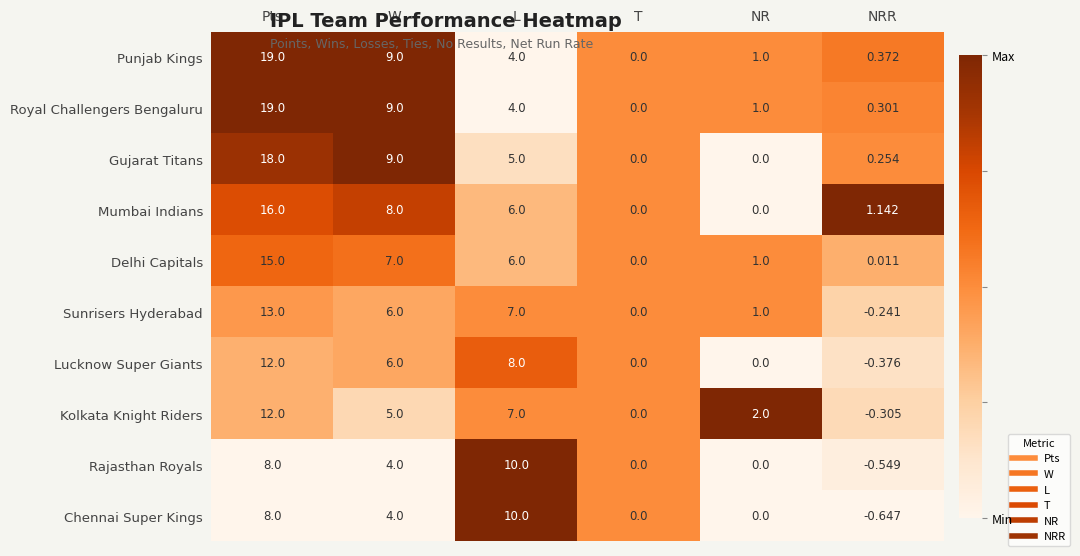

At which category does the chart reach its minimum across all series?

NRR